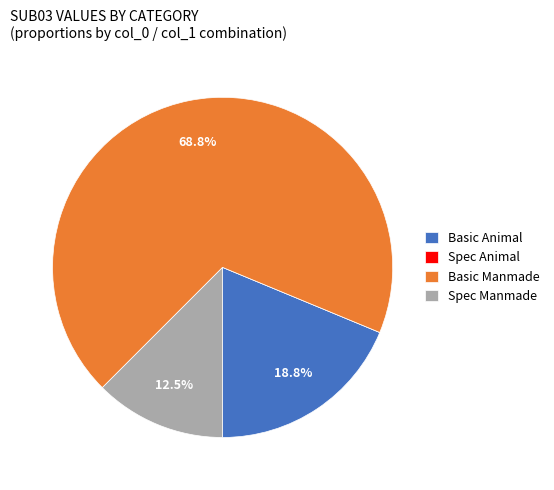

Which has a higher value, Spec Manmade or Basic Manmade?

Basic Manmade